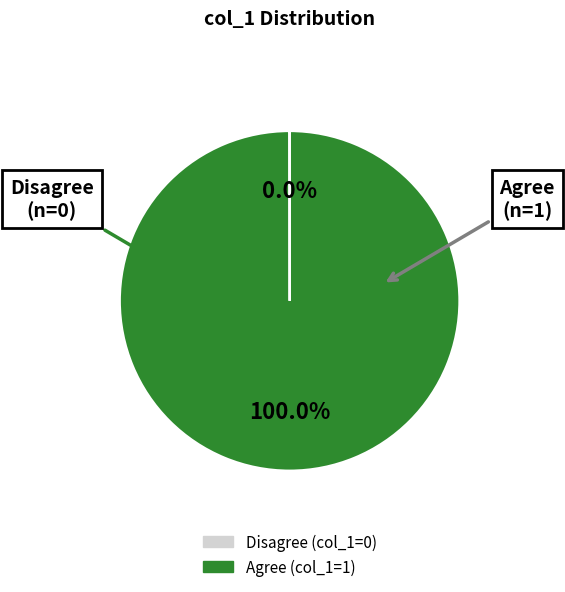

What is the largest slice in the pie chart?

Agree